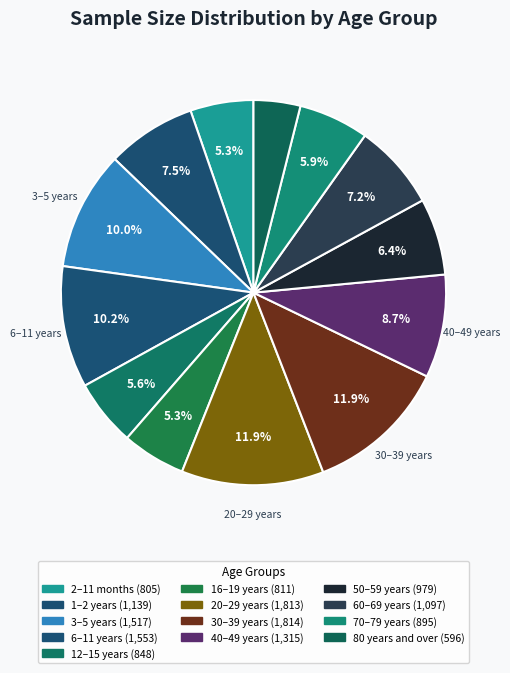

How much of the chart is everything except 6–11 years?

89.8%